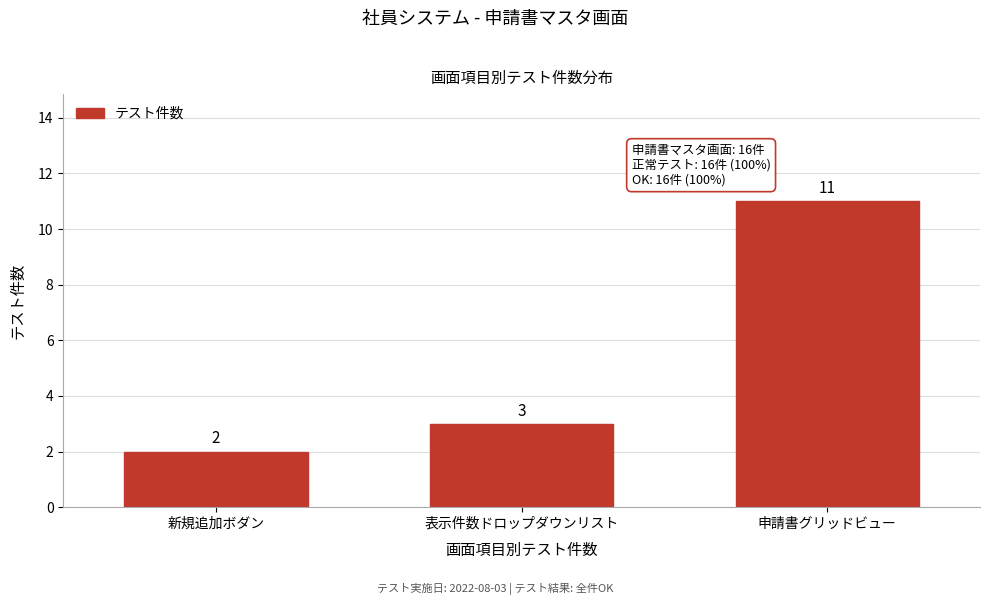

Reading left to right, list all the values displayed in this chart.

2	3	11